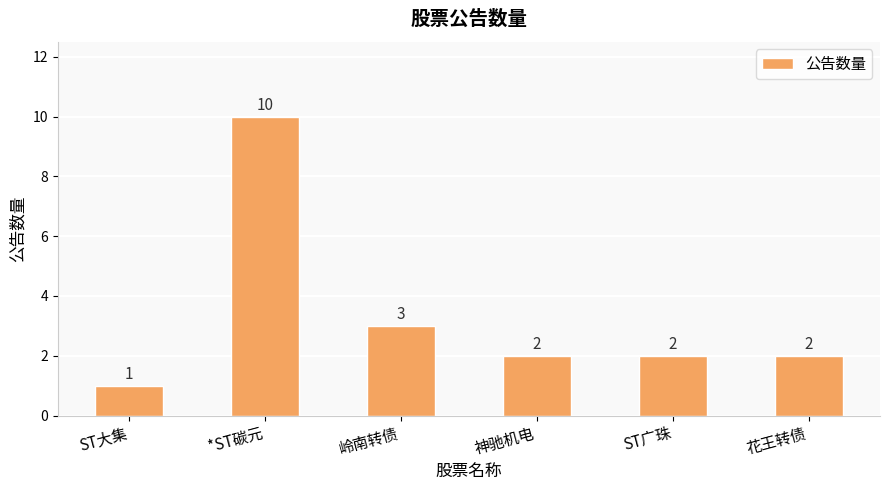

Reading left to right, what are all the values shown in this chart?

ST大集=1	*ST碳元=10	岭南转债=3	神驰机电=2	ST广珠=2	花王转债=2